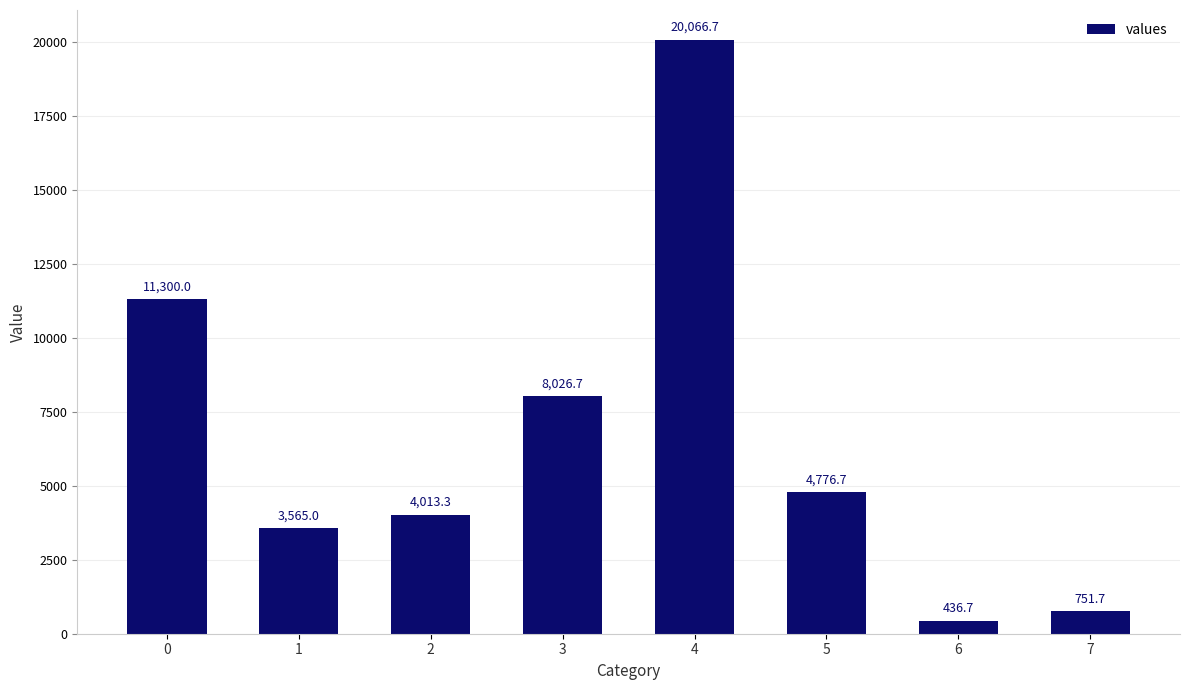

Reading left to right, list all the values displayed in this chart.

11300.0	3565.0	4013.3	8026.7	20066.7	4776.7	436.7	751.7